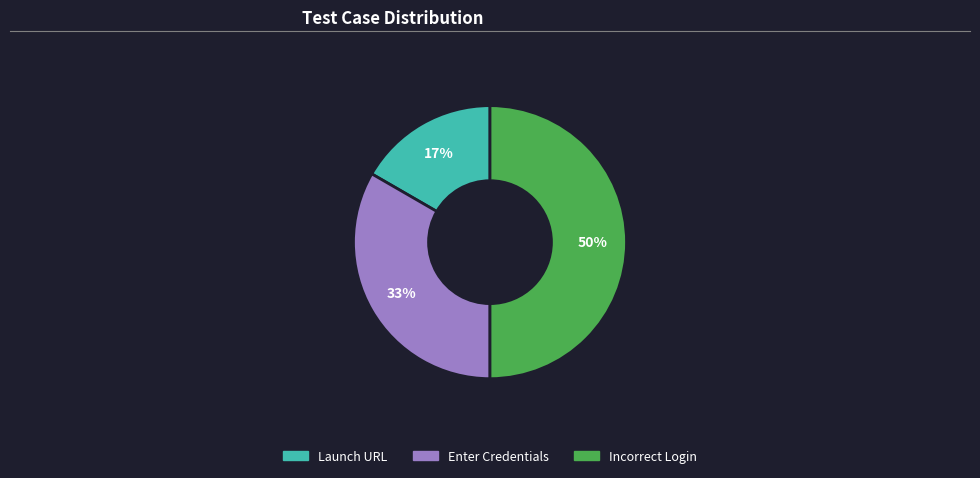

To the nearest percent, what is the average slice percentage?

33%